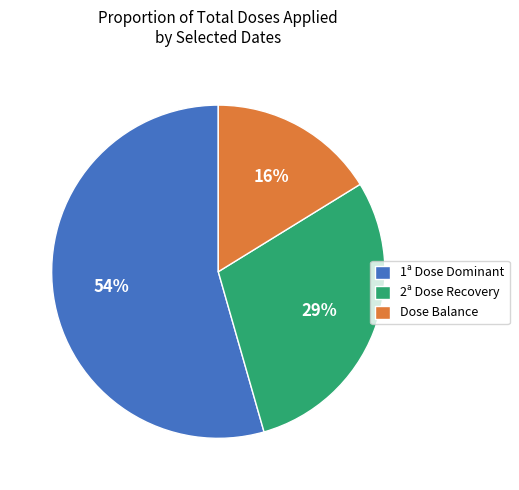

Rank the categories by value from highest to lowest.

1ª Dose Dominant, 2ª Dose Recovery, Dose Balance